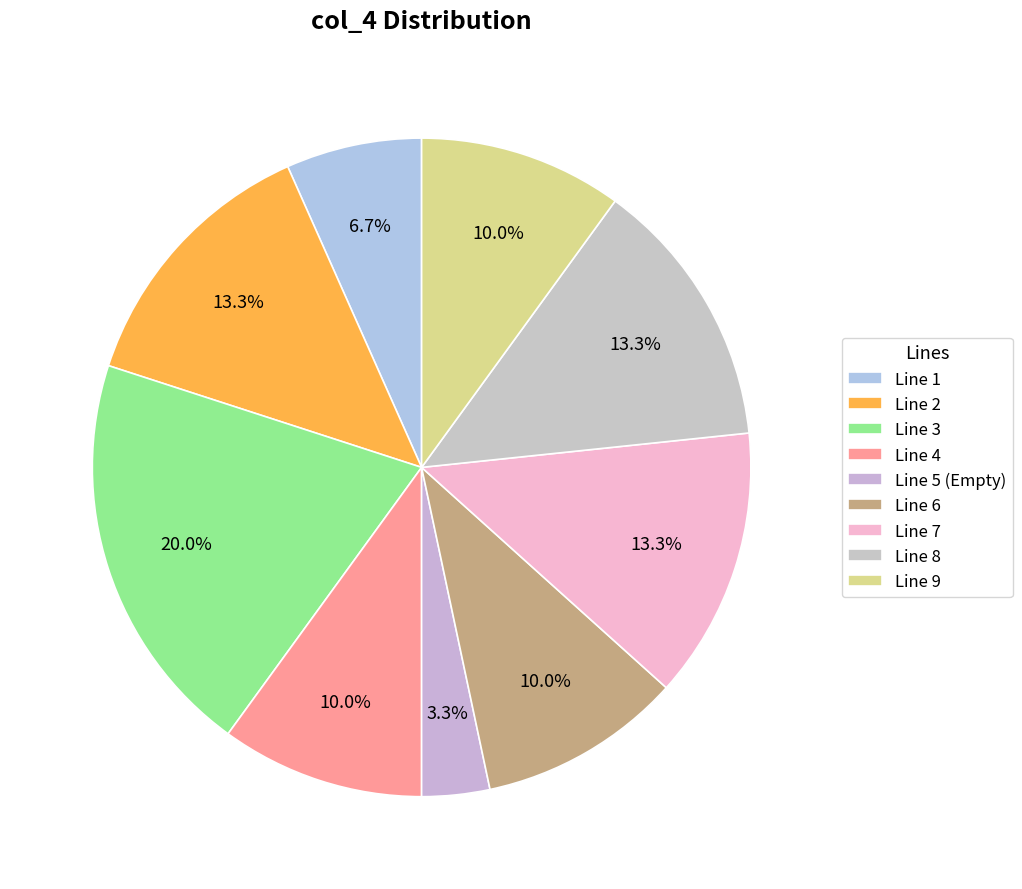

Is there any slice that represents more than half of the pie?

No